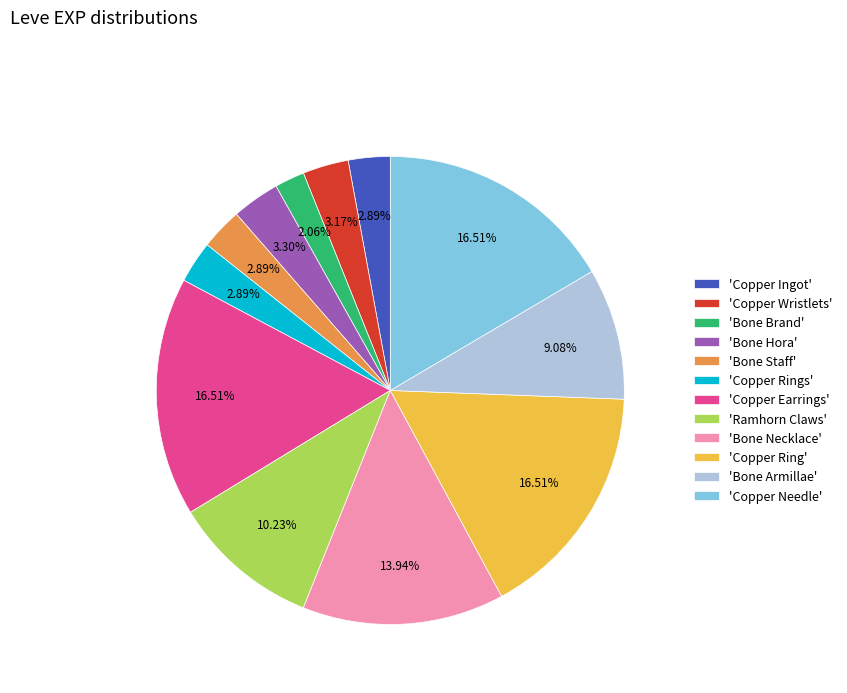

Is the sum of 'Copper Rings' and 'Bone Hora' greater than half?

No